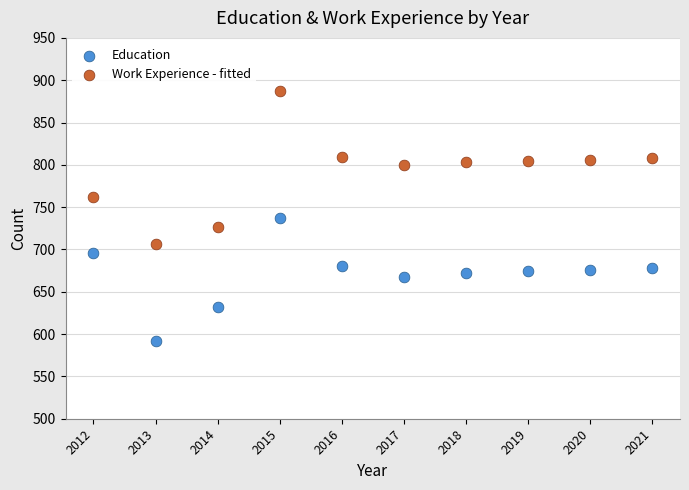

Which series contains the lowest Y value?

Education